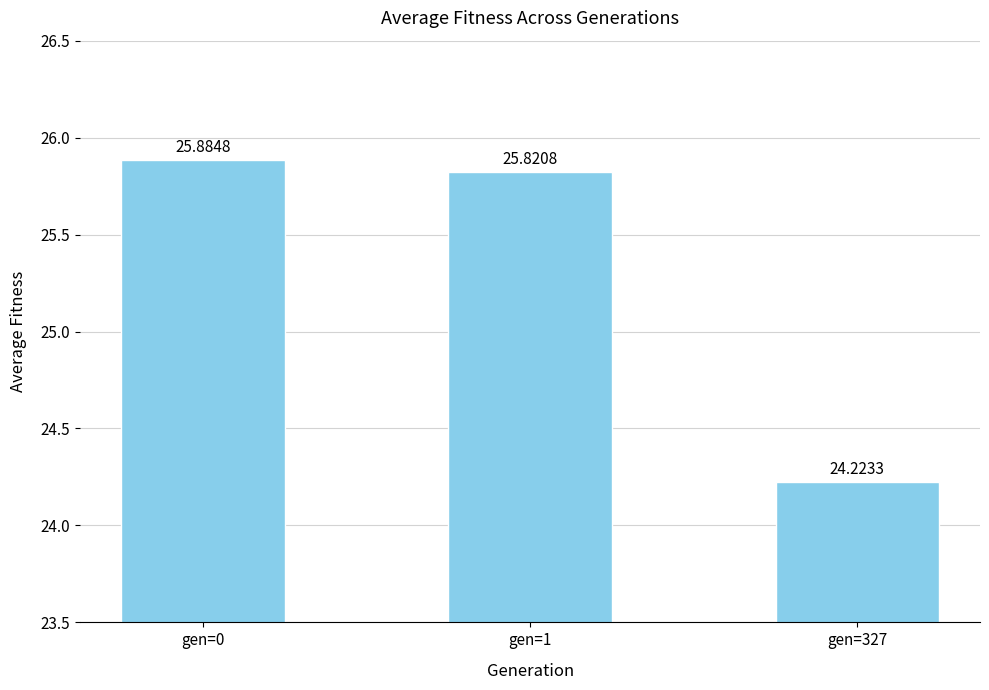

Reading right to left, list all the values displayed in this chart.

24.2	25.8	25.9